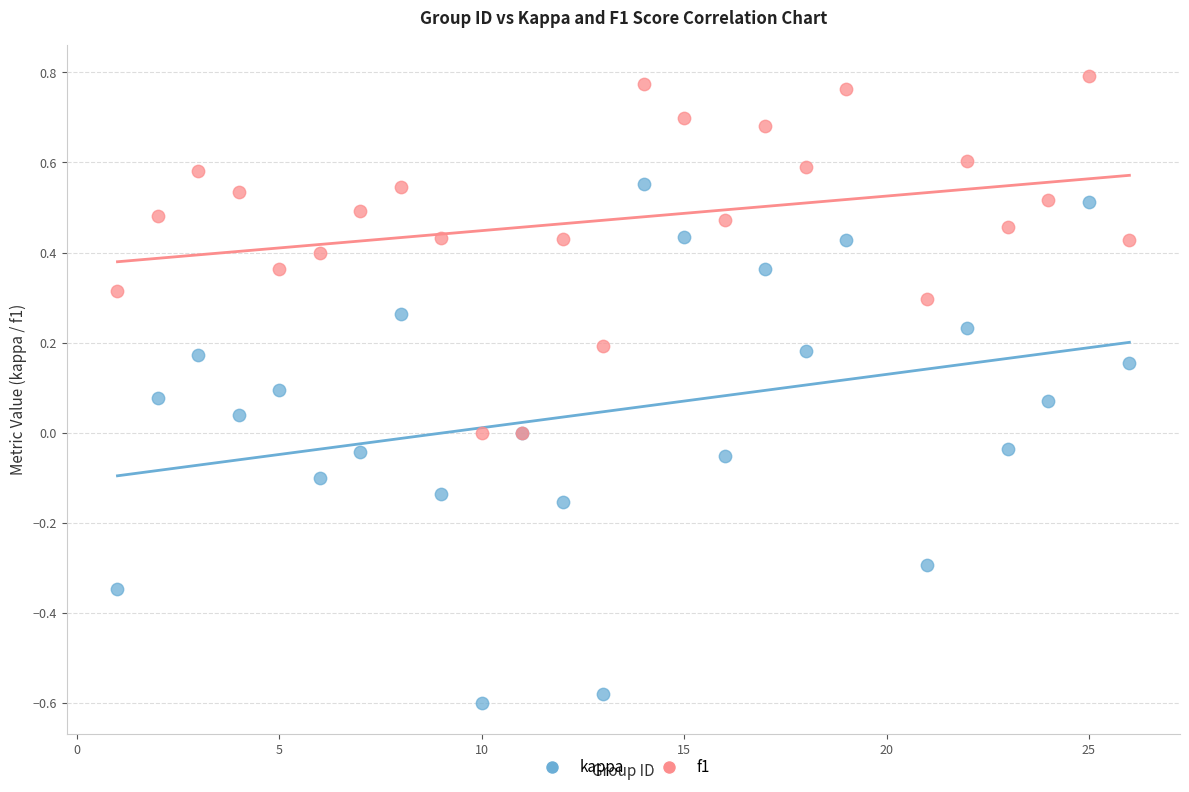

Which series reaches the minimum Y coordinate?

kappa